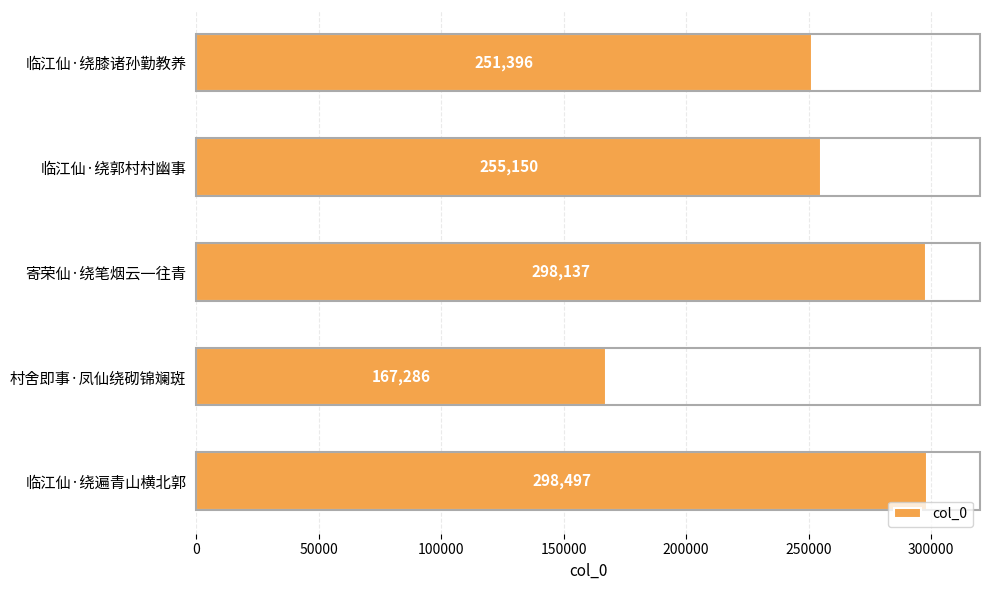

How many data points does each series have?

5